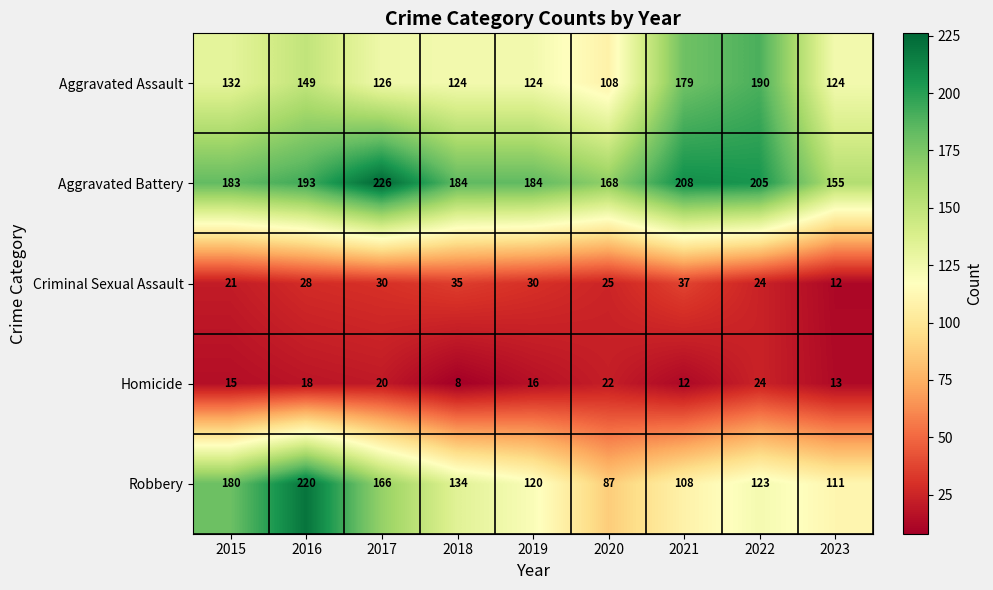

How many series are shown in this chart?

5